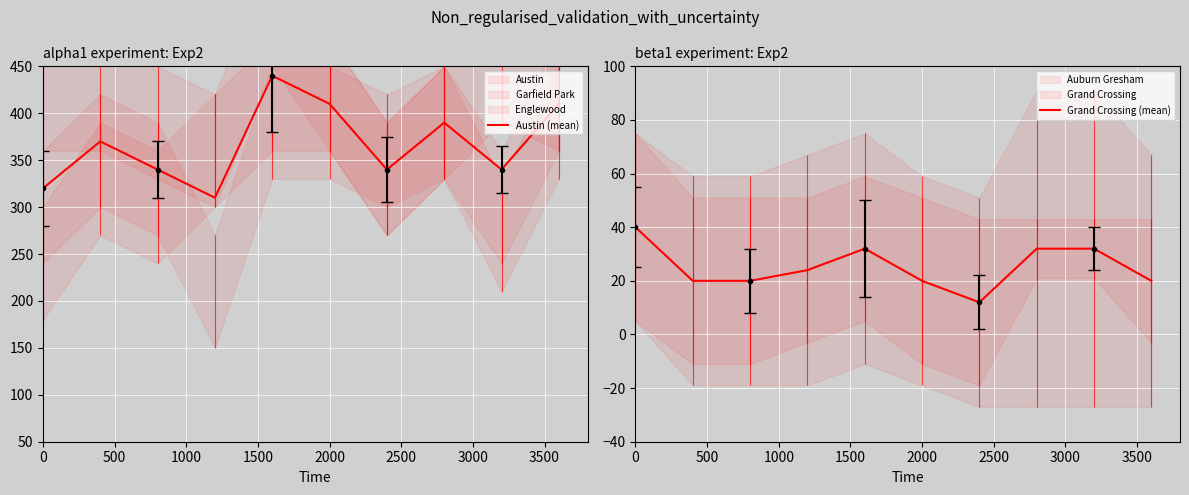

Does the chart display data point markers on the line(s)?

No